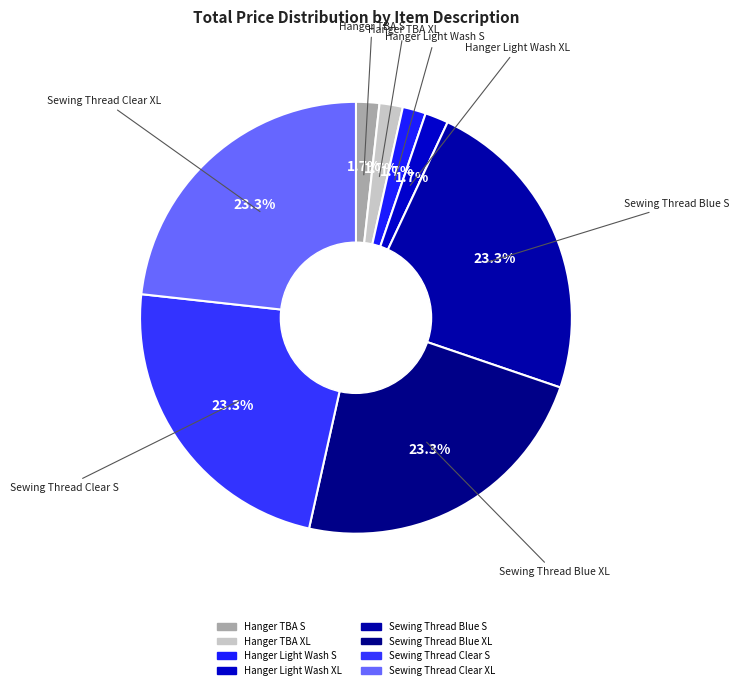

Do Sewing Thread Clear XL and Sewing Thread Clear S together represent more than half of the pie?

No